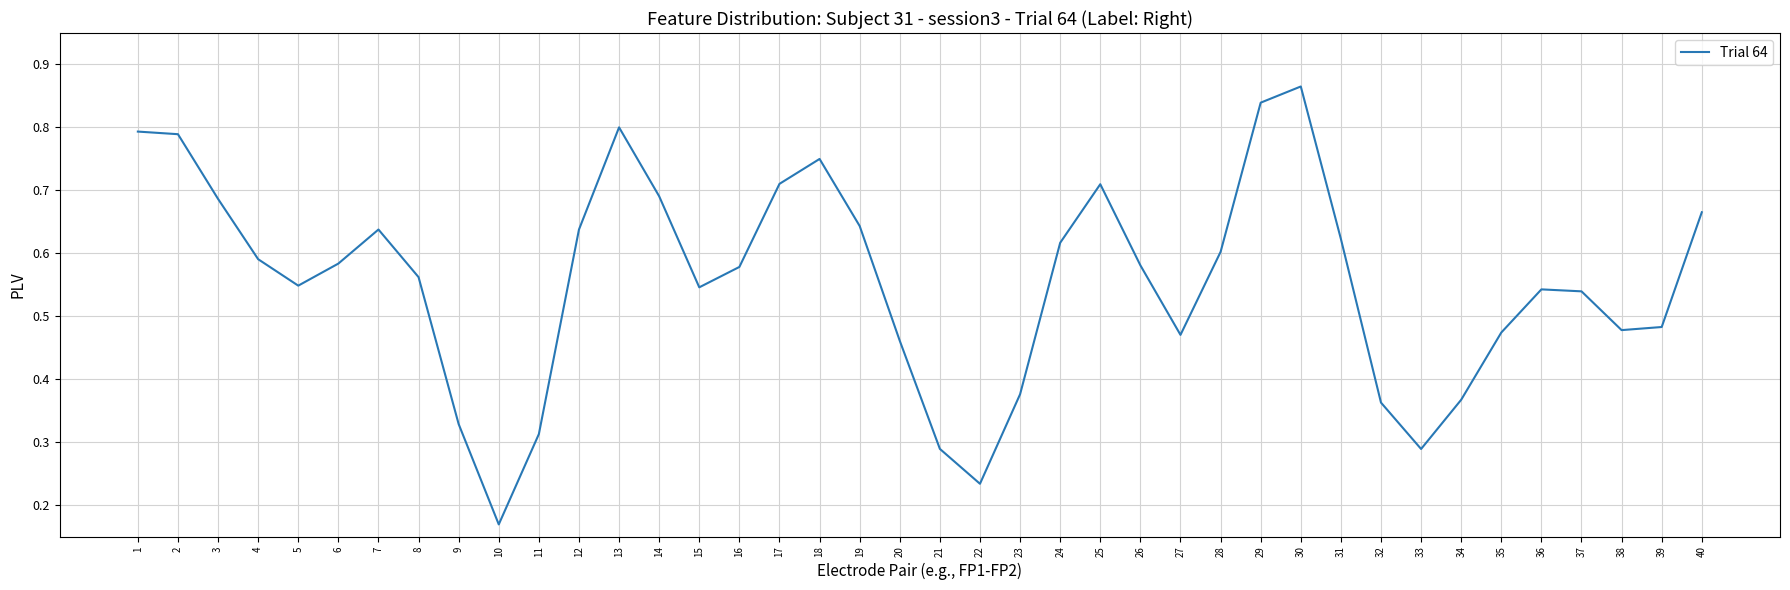

The chart shows a value of 0.6 at 31. True or false?

True